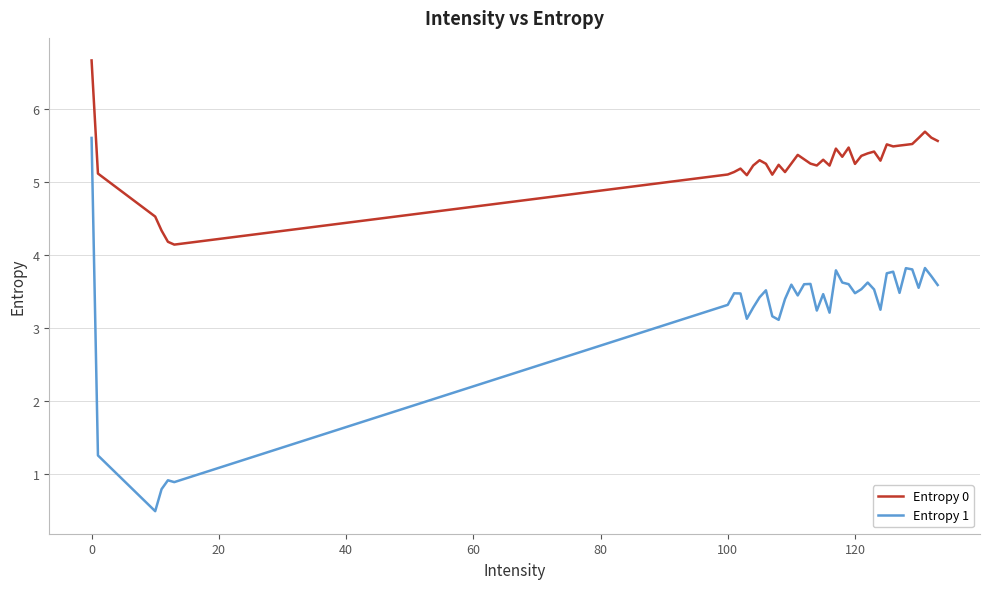

Which series has the largest range (max minus min)?

Entropy 1